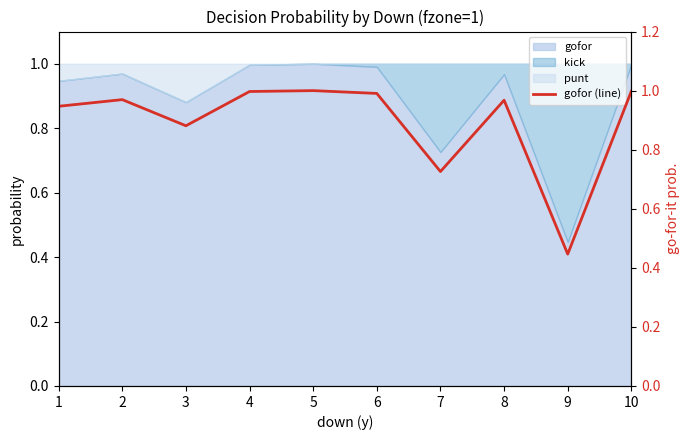

List the labels in order of value, largest first.

5, 10, 4, 6, 2, 8, 1, 3, 7, 9